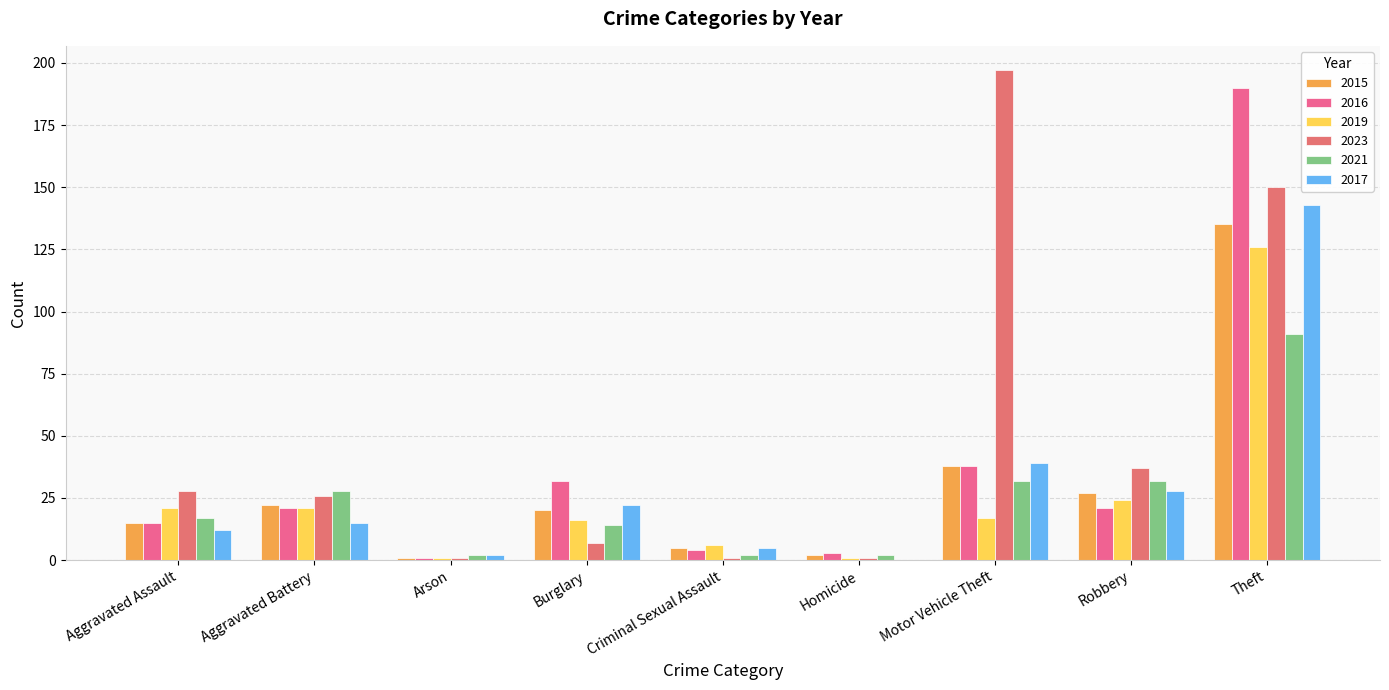

At which category does the chart reach its peak across all series?

Motor Vehicle Theft